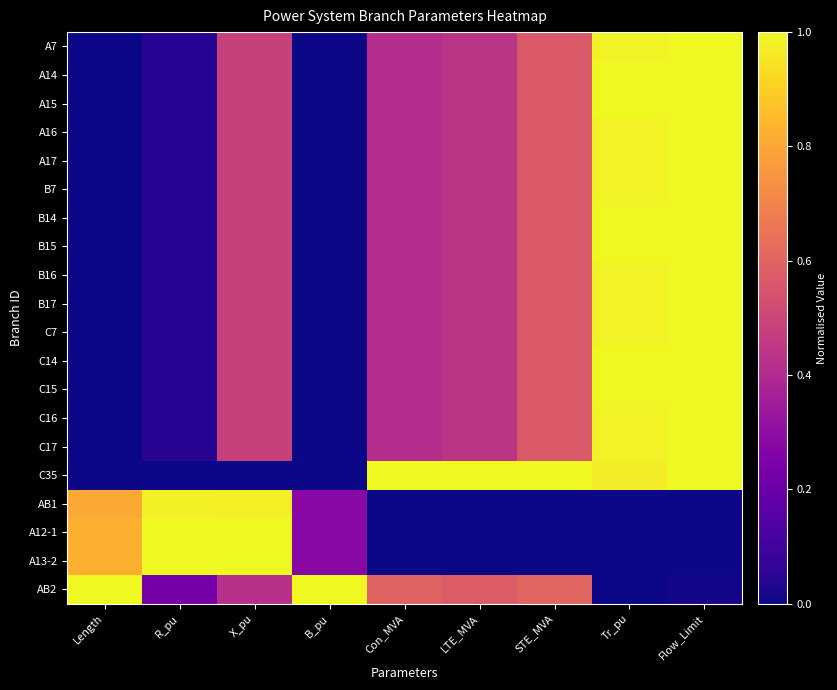

Rank the series at Length from highest to lowest value.

AB2, A12-1, A13-2, AB1, A7, A14, A15, A16, A17, B7, B14, B15, B16, B17, C7, C14, C15, C16, C17, C35